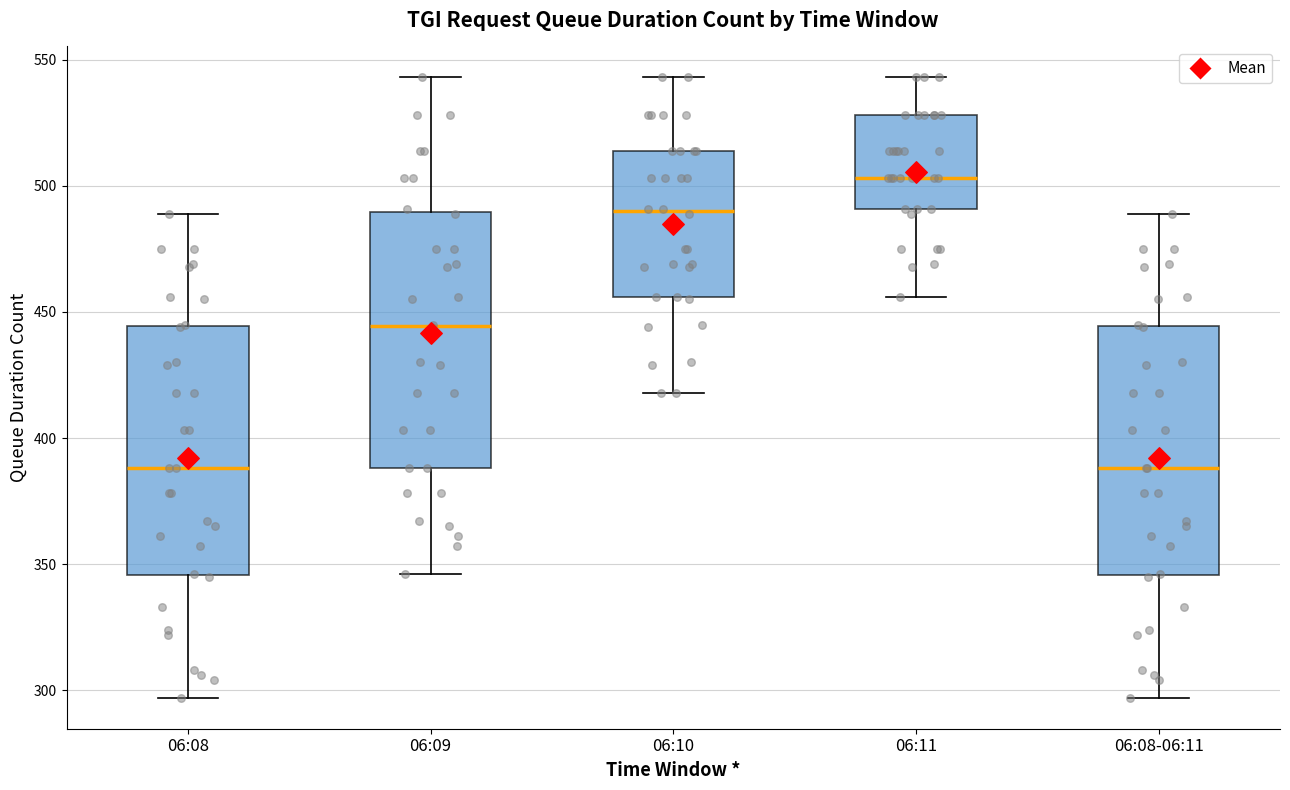

Reading left to right, read every box against the y-axis: the position of its median line, the range the box covers, and the ends of its whiskers. The values are not printed on the chart, so give them approximately, as read against the axis.

06:08: median 390, box 345 to 445, whiskers 295 to 490
06:09: median 445, box 390 to 490, whiskers 345 to 545
06:10: median 490, box 455 to 515, whiskers 420 to 545
06:11: median 505, box 490 to 530, whiskers 455 to 545
06:08-06:11: median 390, box 345 to 445, whiskers 295 to 490